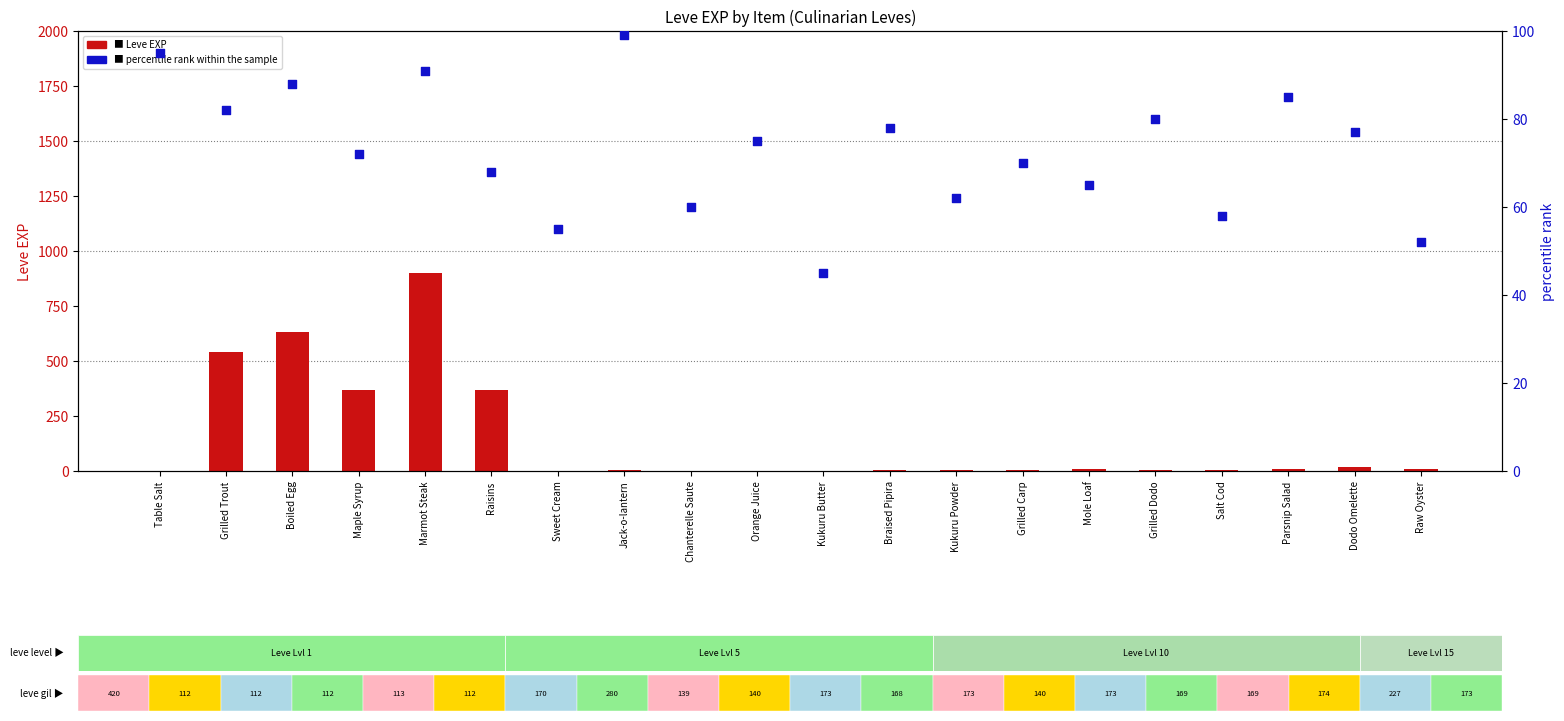

Which series contains the lowest Y value?

Leve EXP